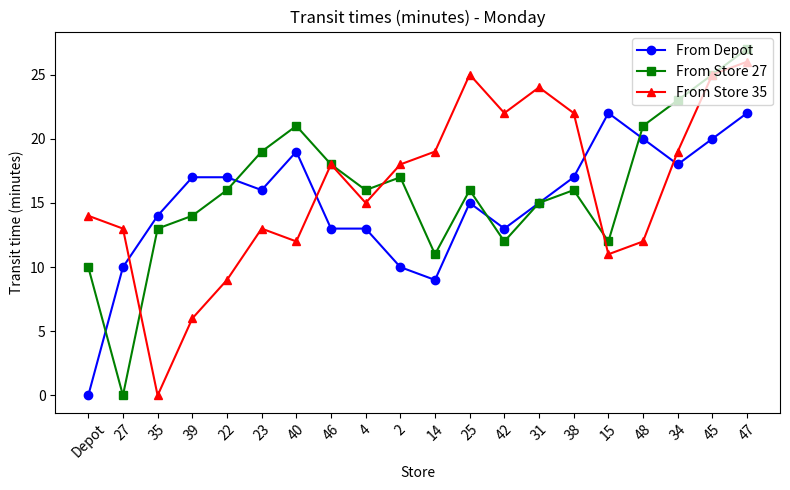

What is the total value across all series at 48?

53